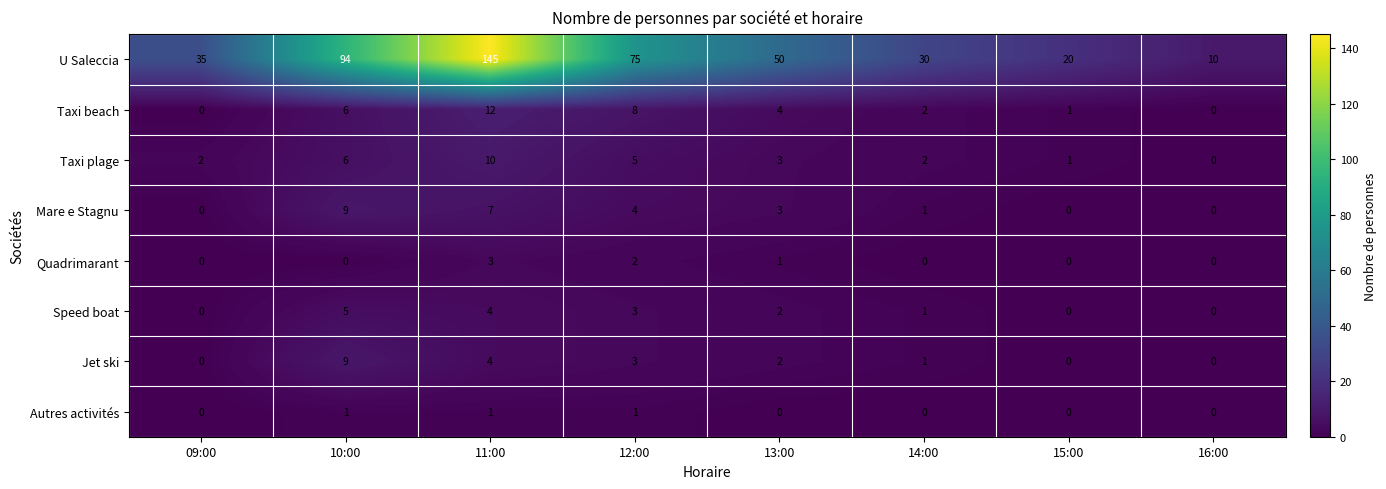

What is the difference between the highest and lowest values at 10:00?

94